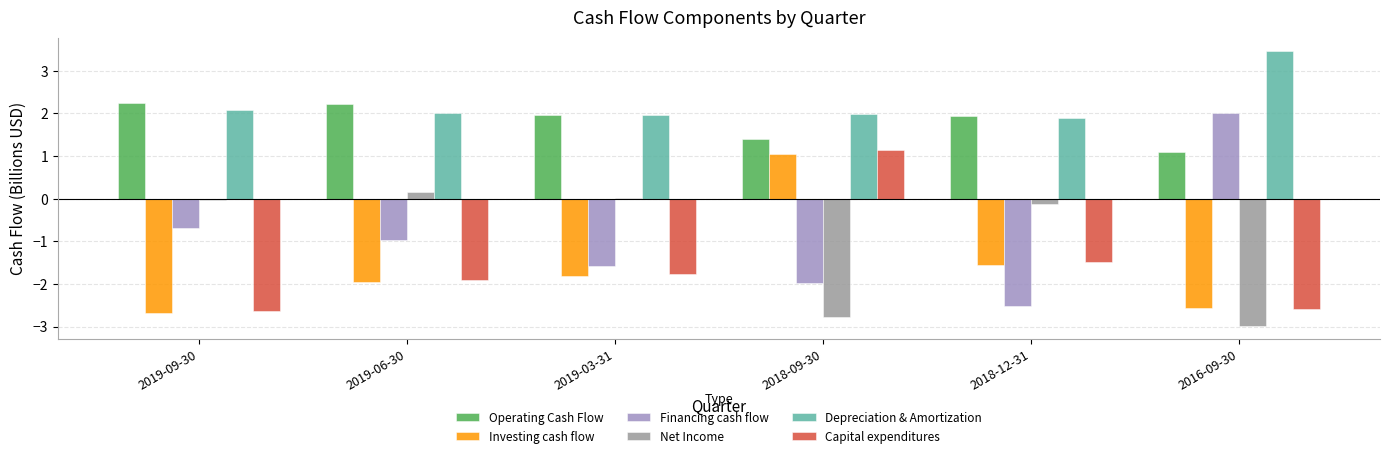

The Net Income series shows -2.8 at 2018-09-30. True or false?

True